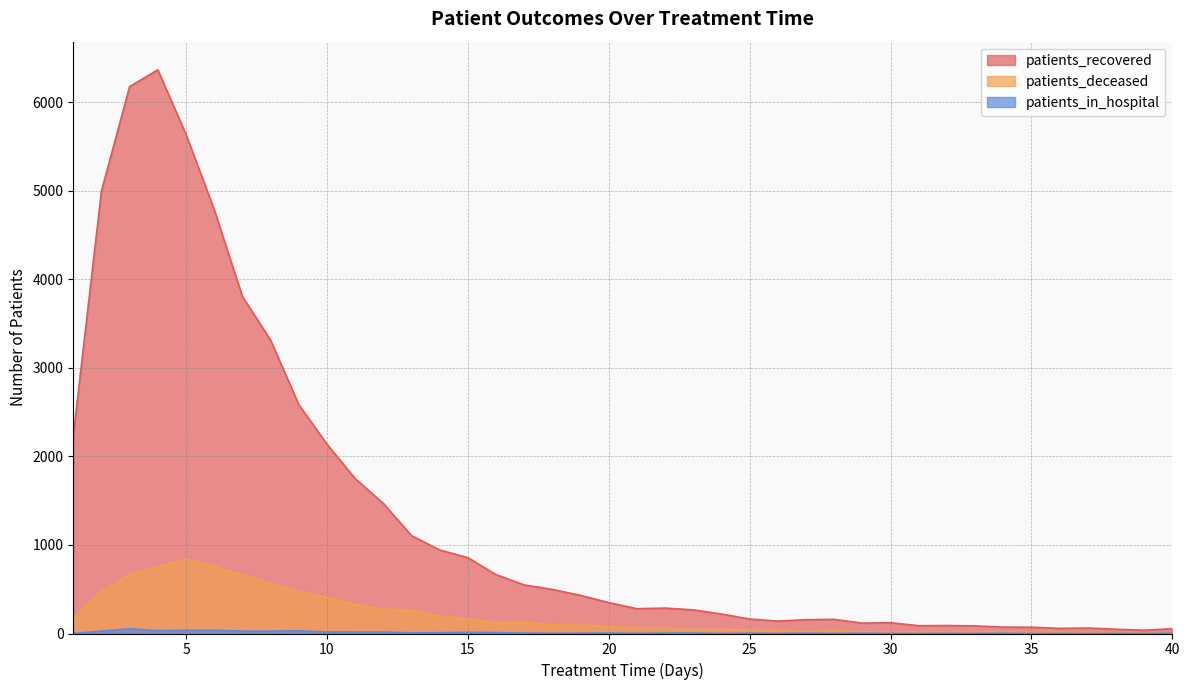

True or false: patients_deceased and patients_recovered intersect in this chart.

False